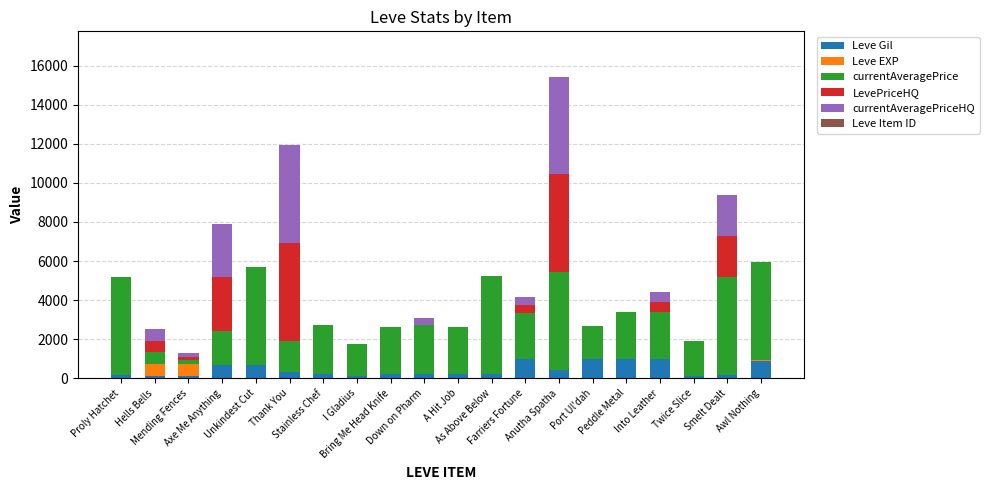

Are the bars grouped side by side (vs. stacked)?

No